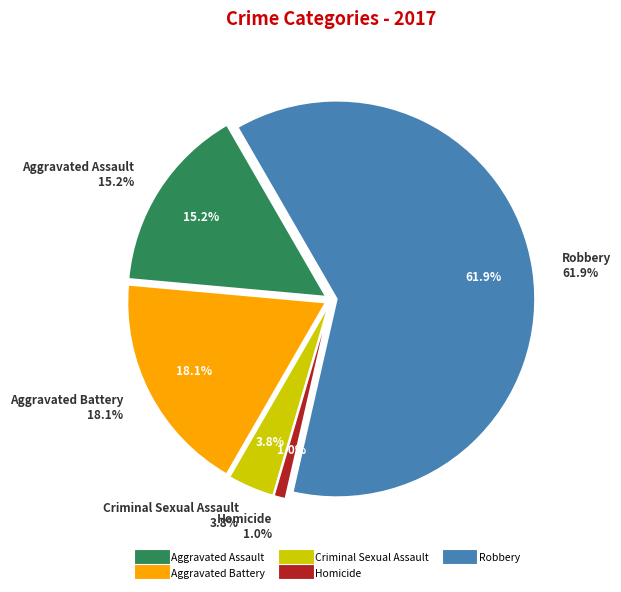

What percentage do Homicide and Robbery together represent?

62.9%